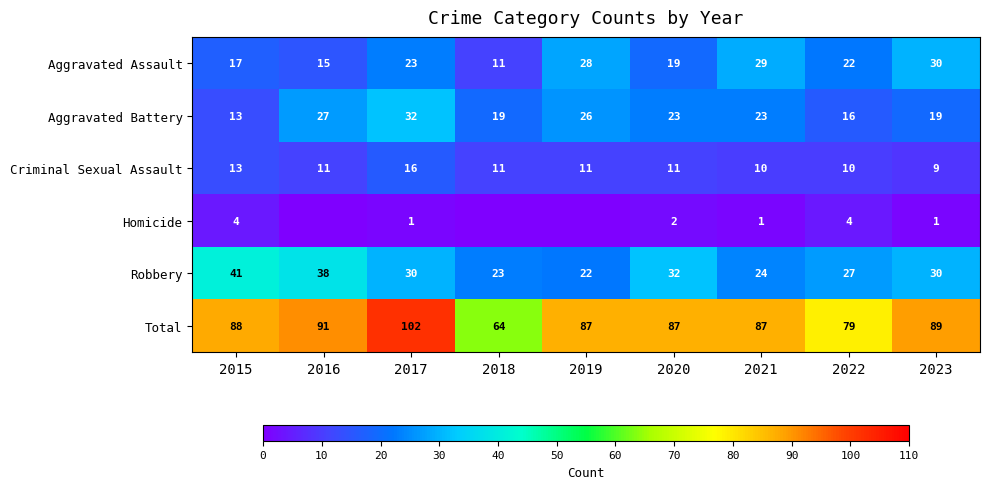

What is the difference between the highest and lowest values at 2017?

101